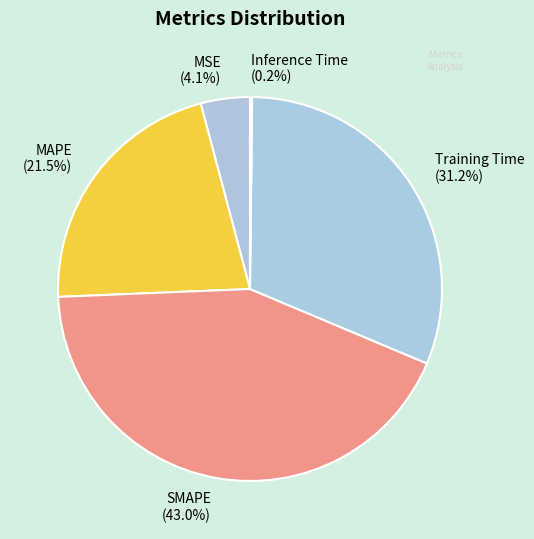

The MAPE slice represents 36% of the pie. True or false?

False